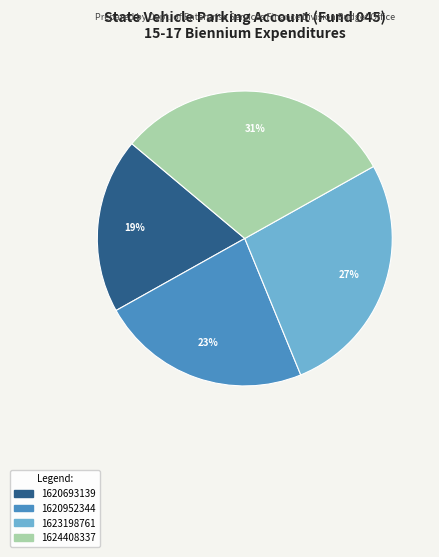

Rank the categories by value from highest to lowest.

1624408337, 1623198761, 1620952344, 1620693139